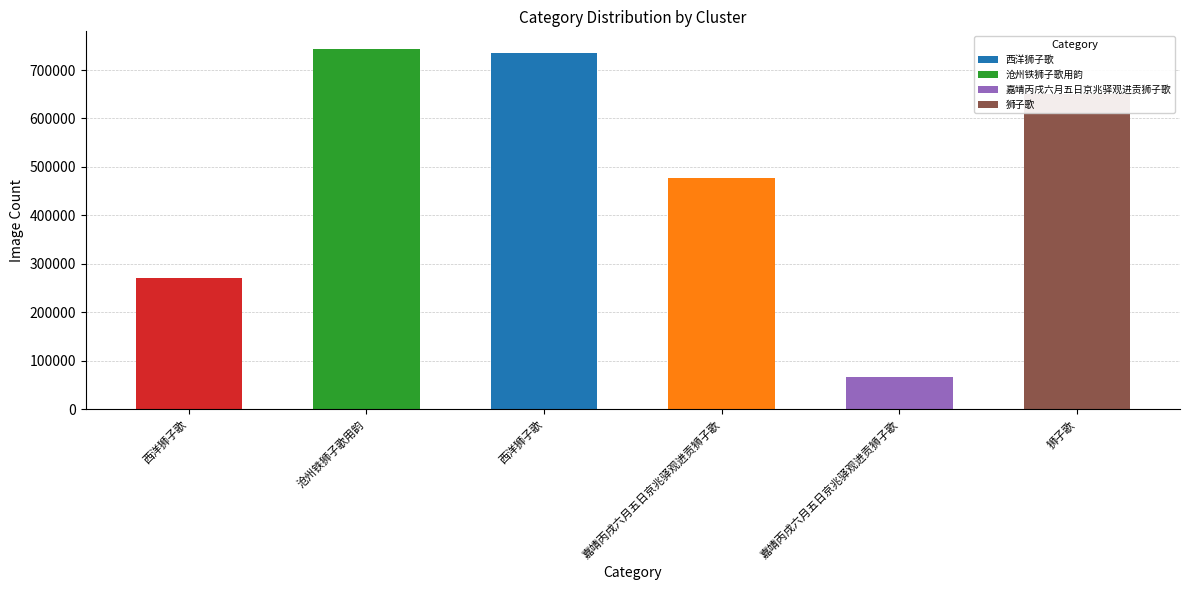

Reading left to right, what are all the values shown in this chart?

西洋狮子歌=270638	沧州铁狮子歌用韵=742637	西洋狮子歌=735262	嘉靖丙戌六月五日京兆驿观进贡狮子歌=477787	嘉靖丙戌六月五日京兆驿观进贡狮子歌=66386	狮子歌=650270